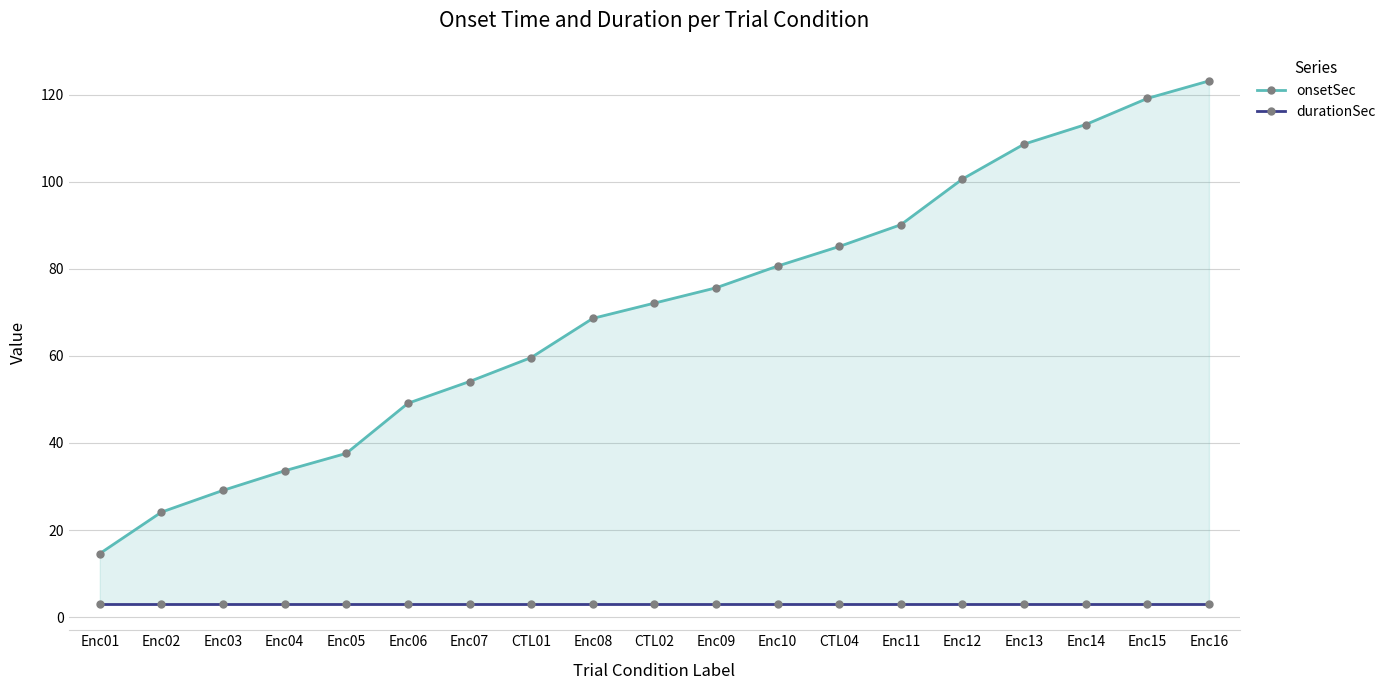

True or false: onsetSec and durationSec intersect in this chart.

False